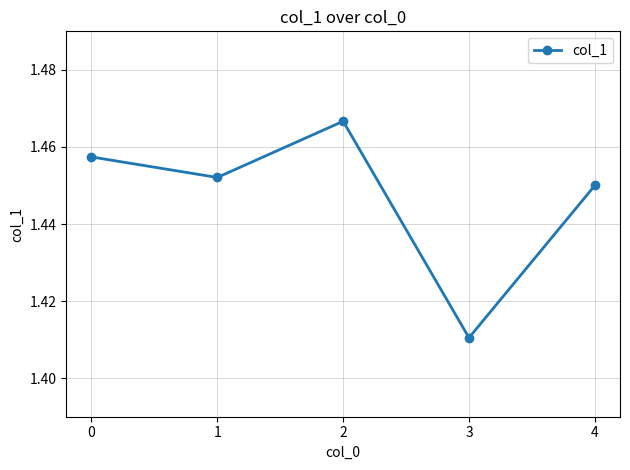

Rank the categories by value from lowest to highest.

3, 4, 1, 0, 2